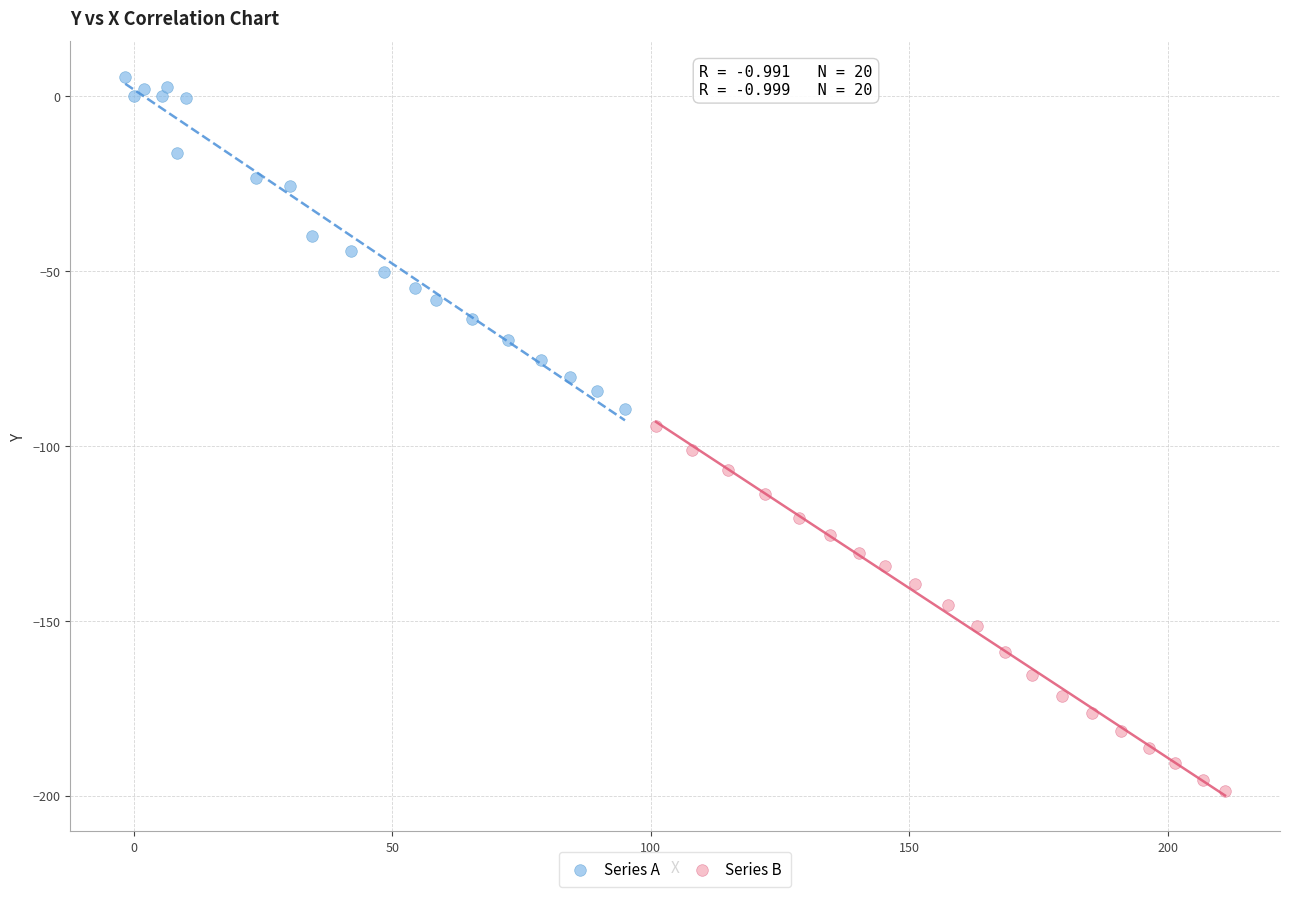

Which series reaches the minimum Y coordinate?

Series B